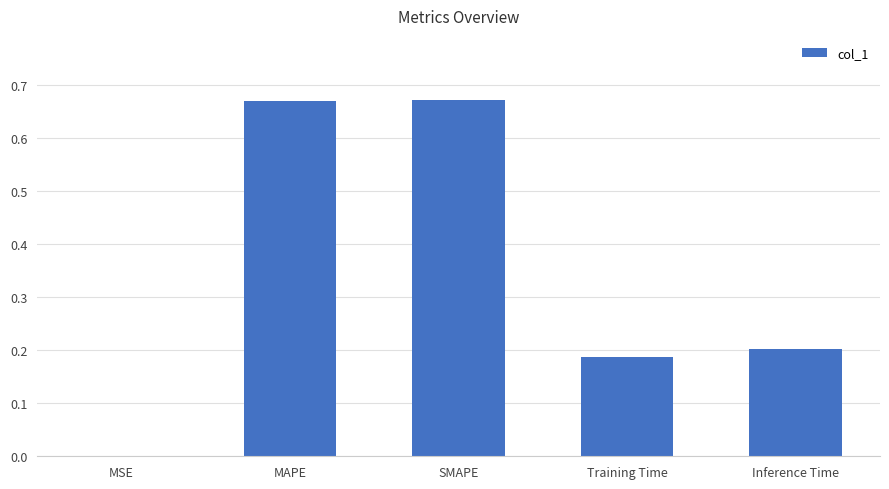

What is the sum of the values at MAPE and Inference Time?

0.9